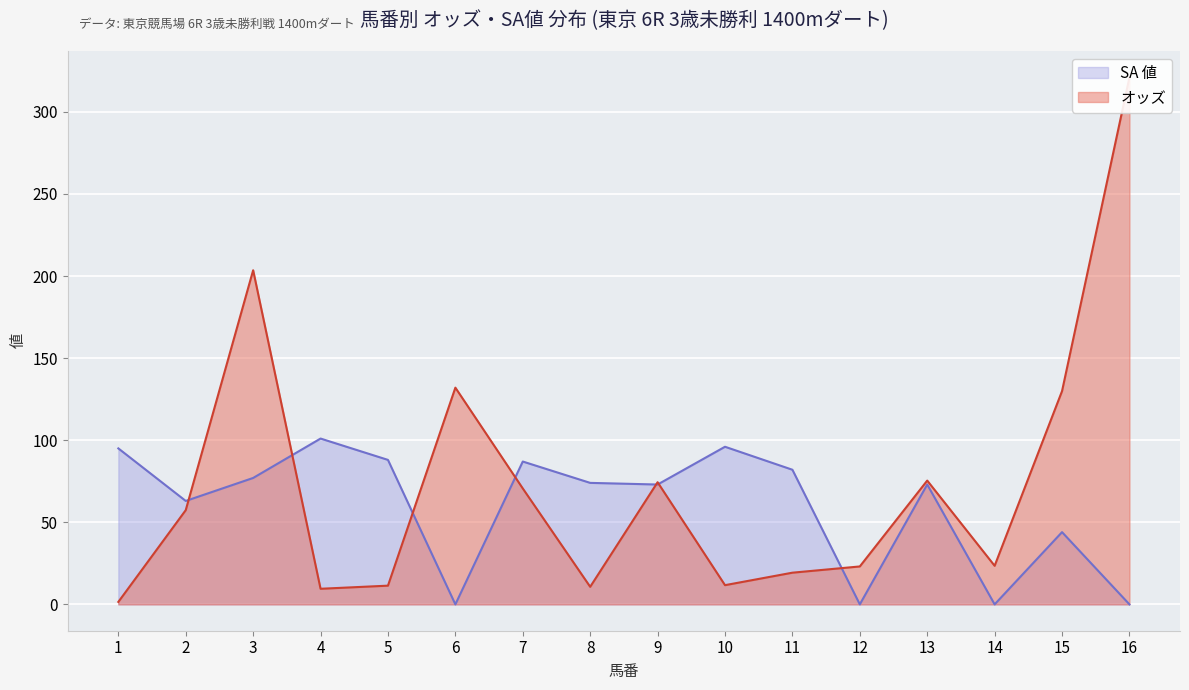

Rank the series by their maximum value, from highest to lowest.

オッズ, SA 値